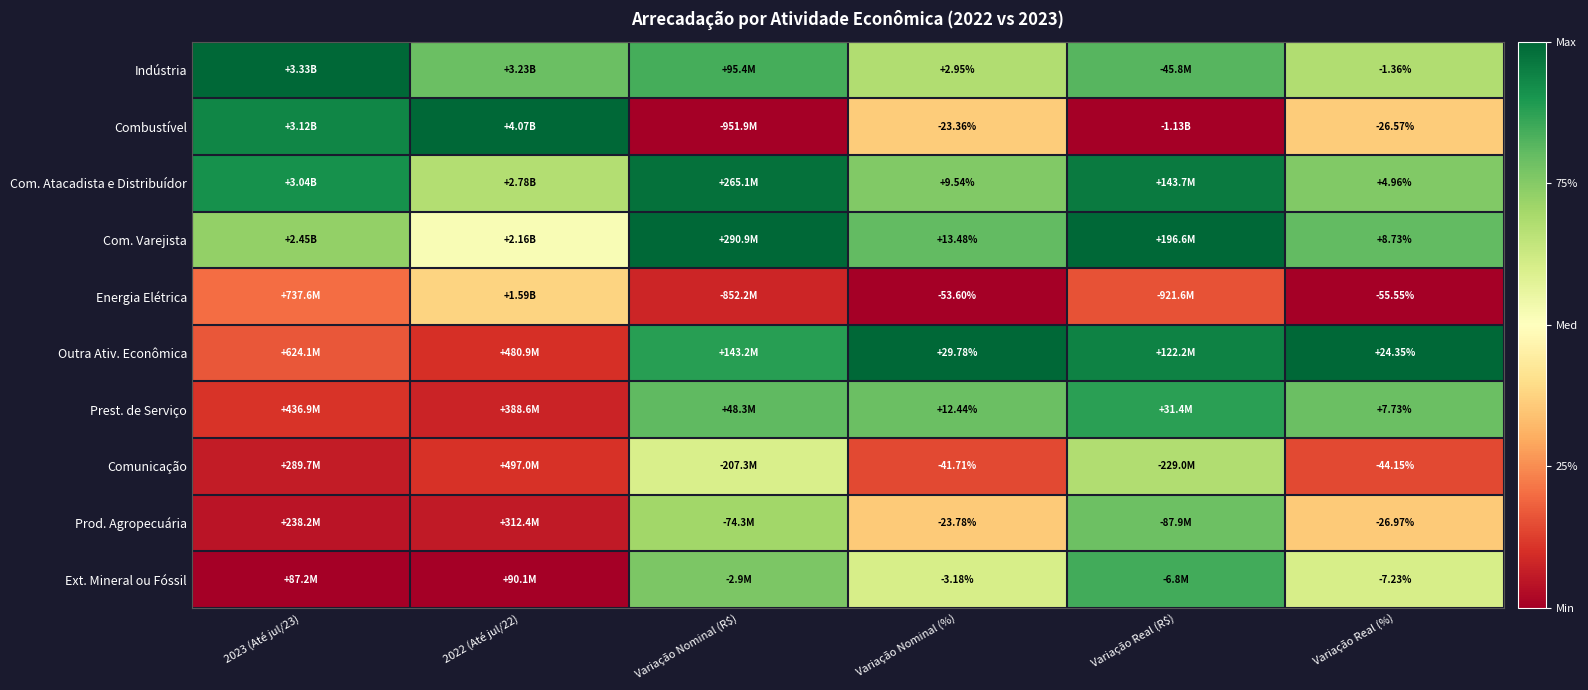

The value of Outra Ativ. Econômica at Variação Real (R$) is 0.5. True or false?

False